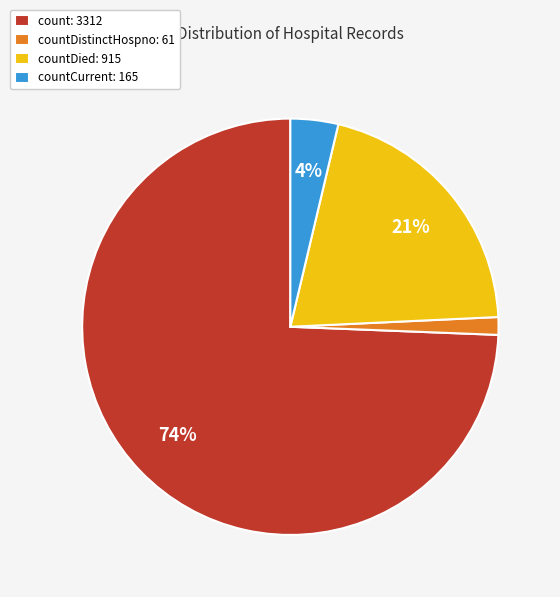

Which category has the biggest portion of the pie?

count: 3312